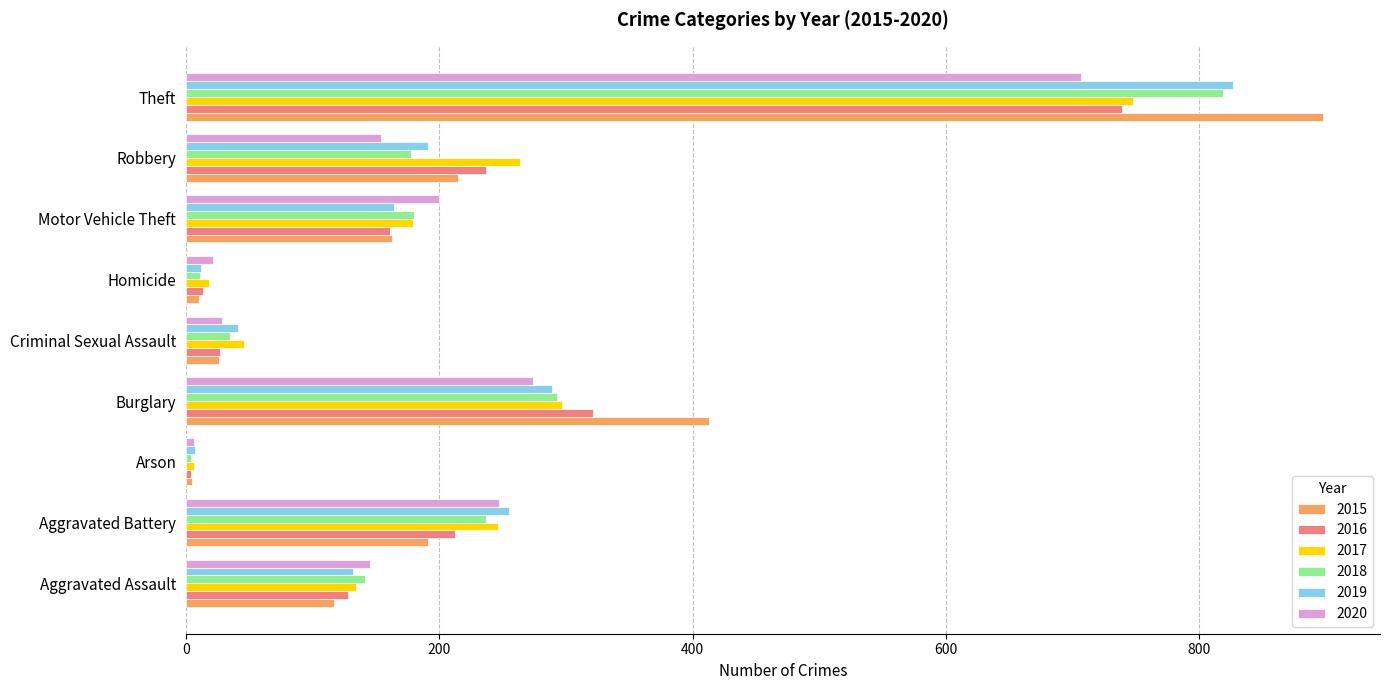

The value of 2017 at Homicide is 18. True or false?

True